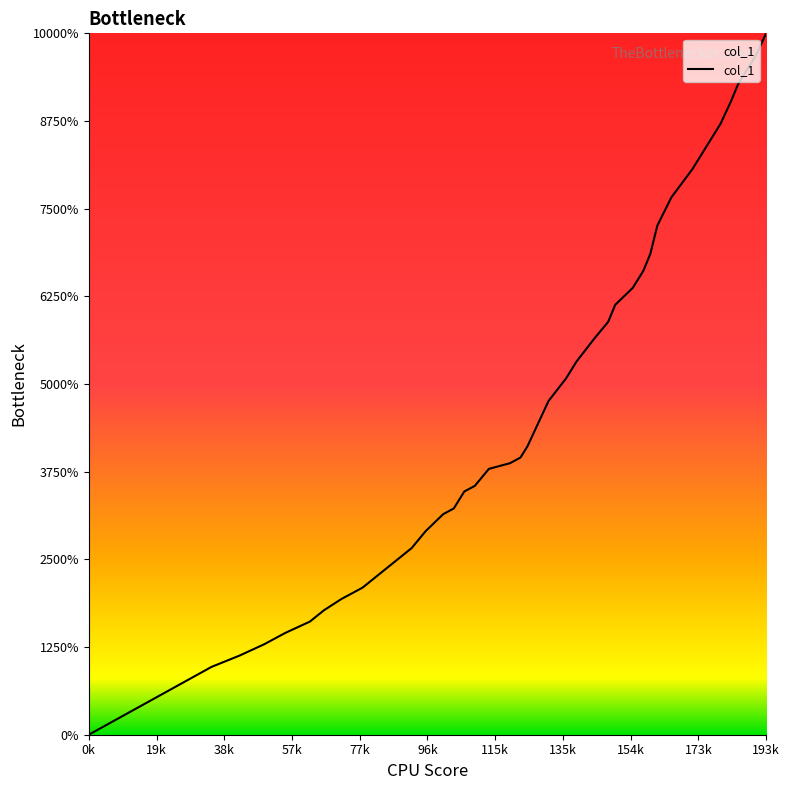

What is the value of the 20th point from the left?

0.5